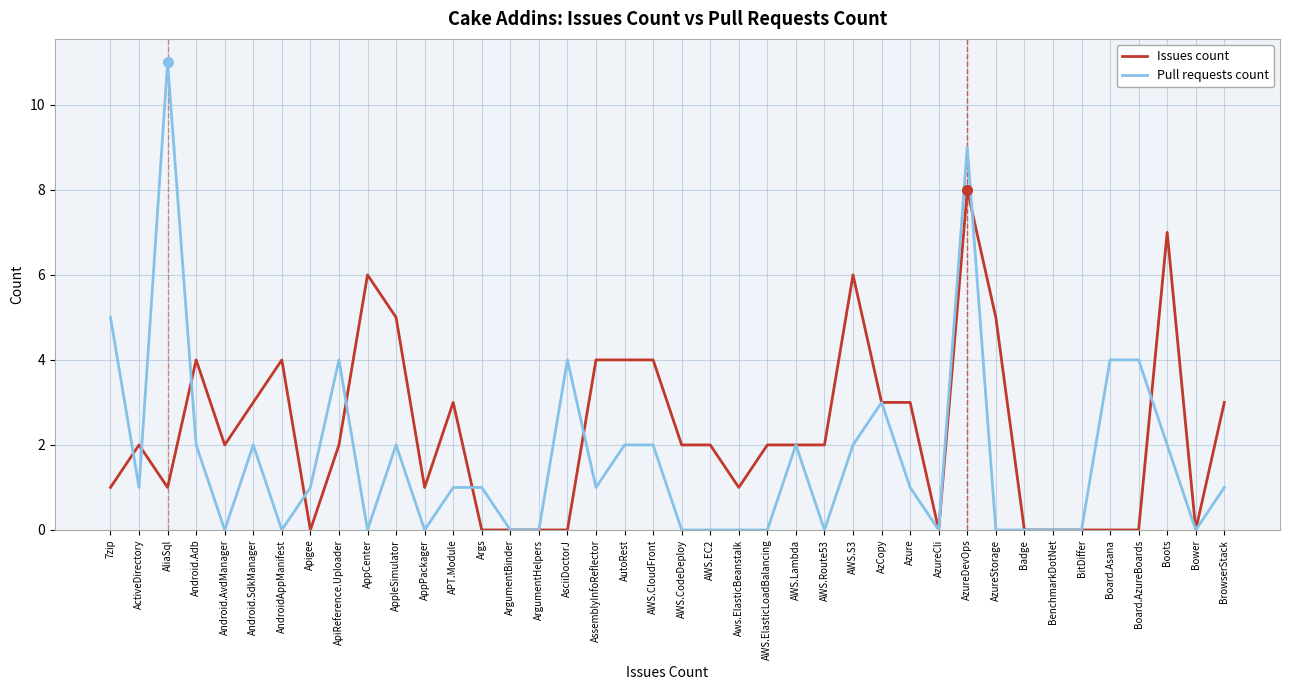

True or false: Pull requests count has a value of 7 at AWS.ElasticLoadBalancing.

False